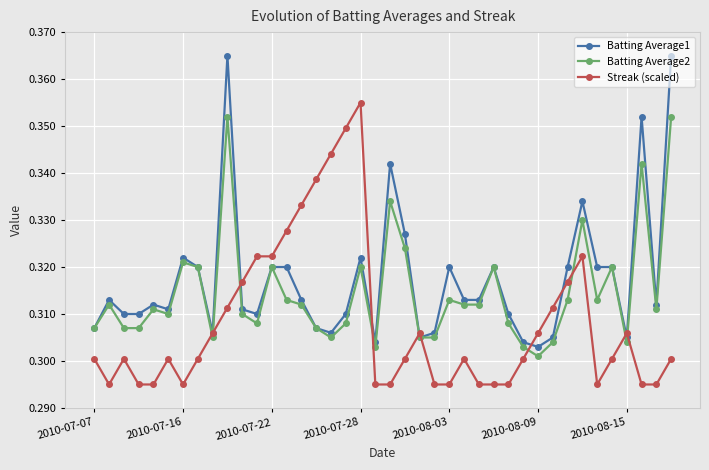

Count the Streak (scaled) values in the range 0 to 1.

40